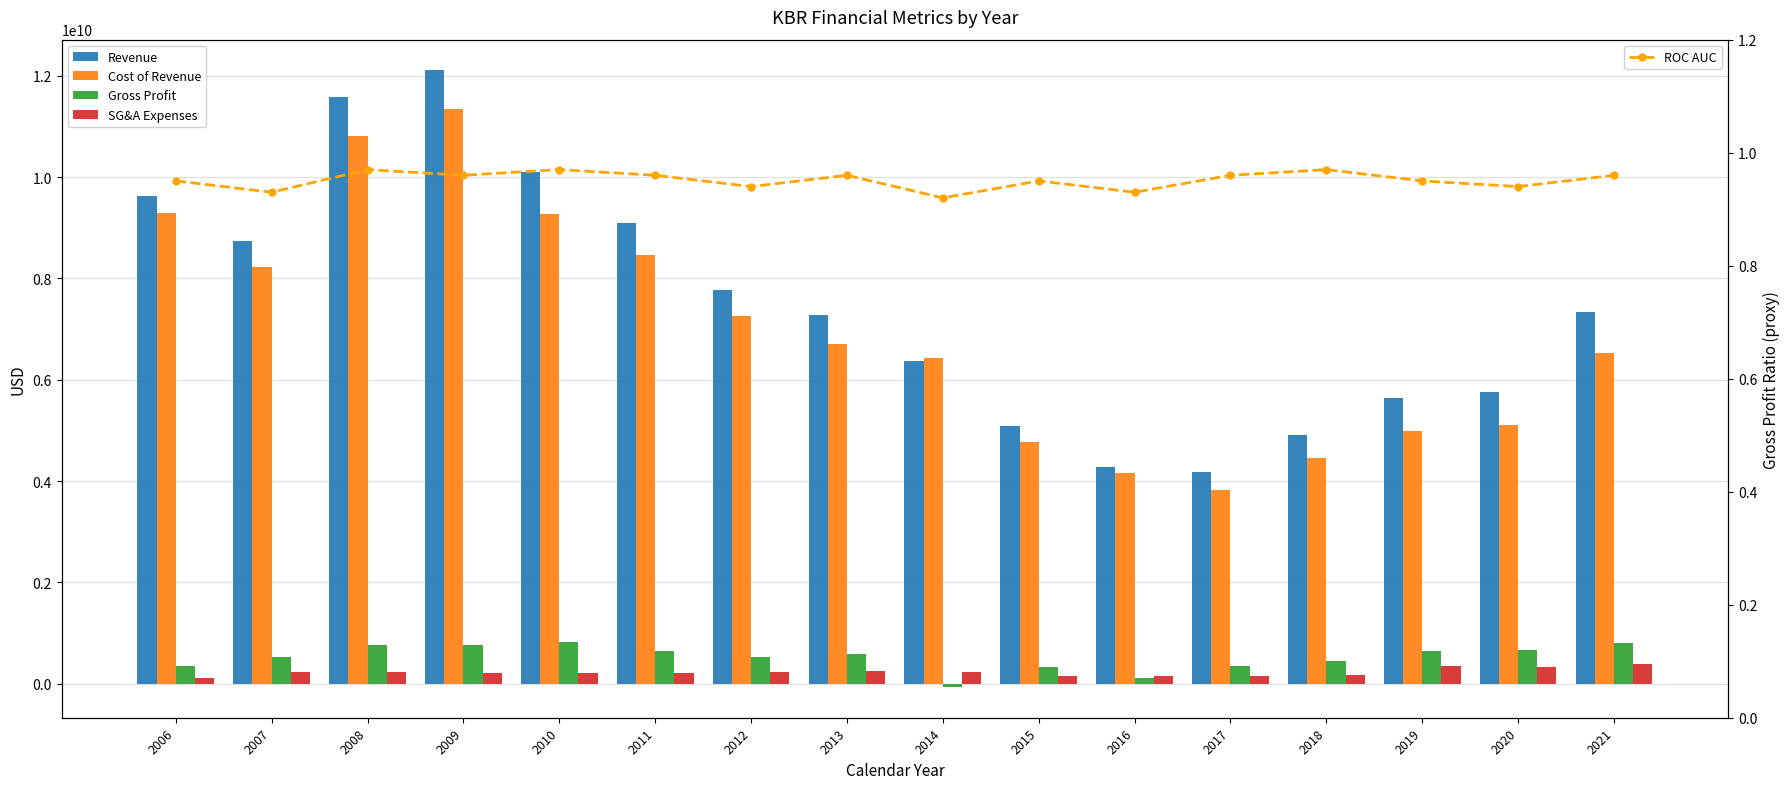

How many distinct data groups are displayed?

5